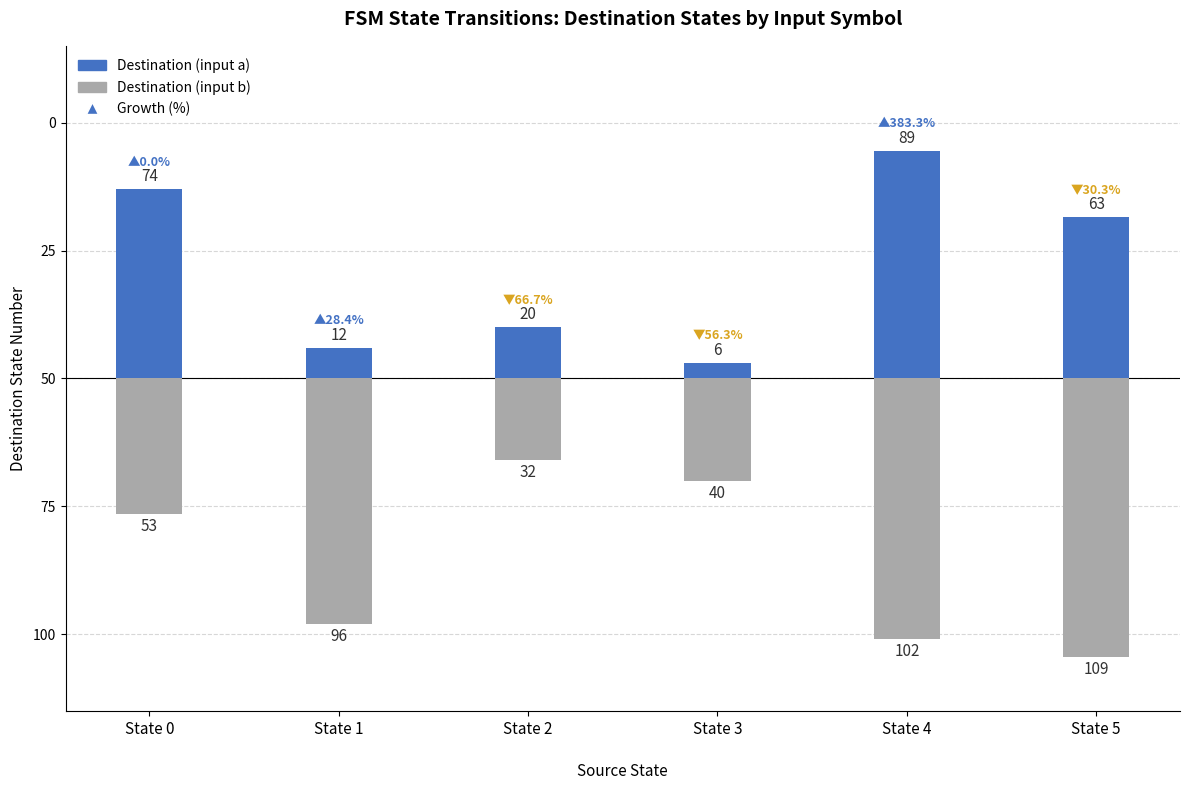

What are all the series names shown in the legend?

Destination (input a), Destination (input b)